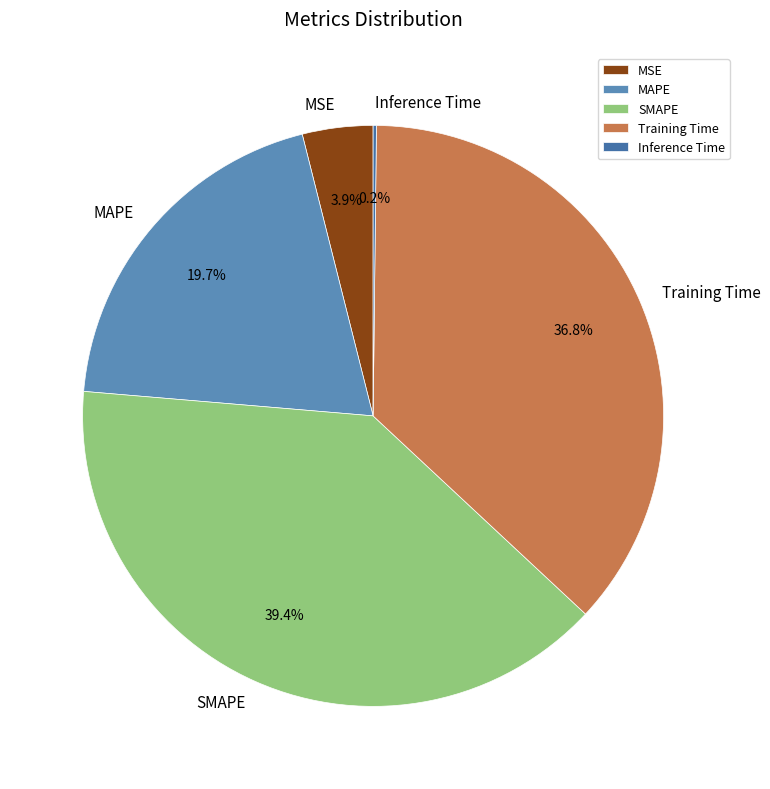

Which category has the biggest portion of the pie?

SMAPE